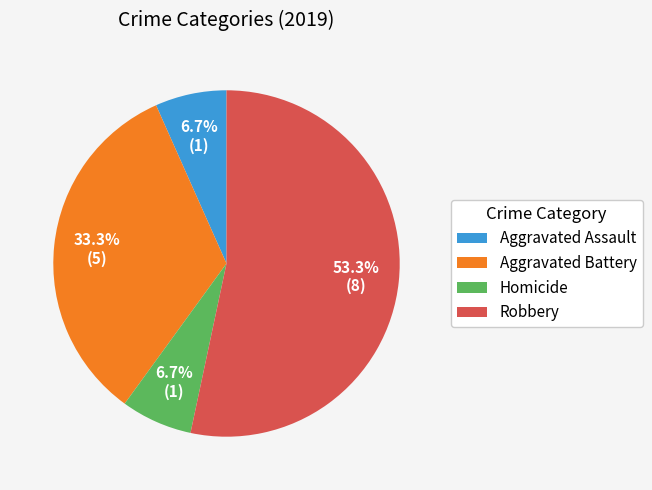

How many segments does this pie chart have?

4